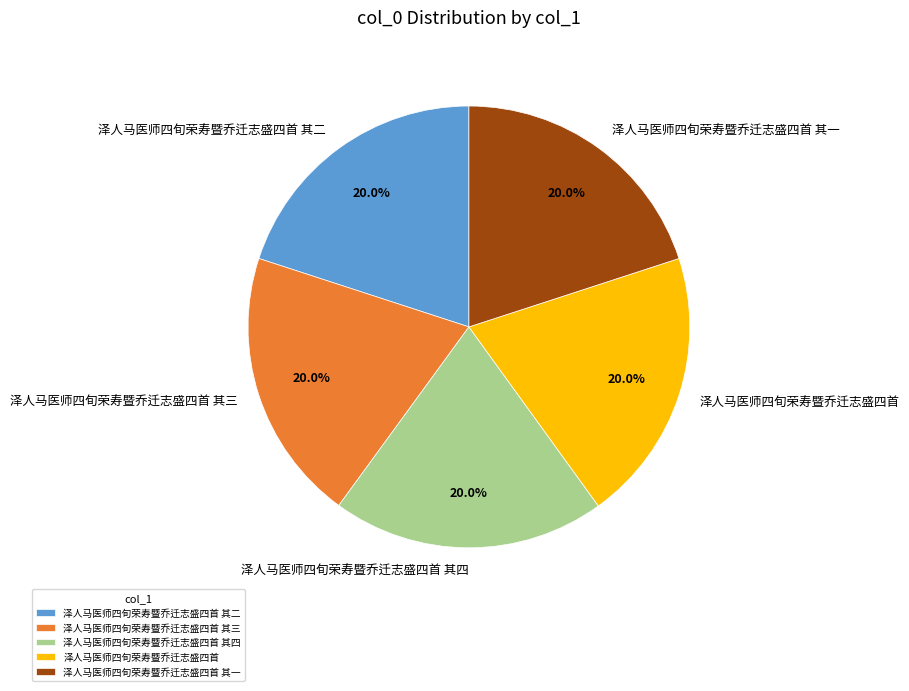

Is it true that 泽人马医师四旬荣寿暨乔迁志盛四首 其四 is 32% of the pie?

False